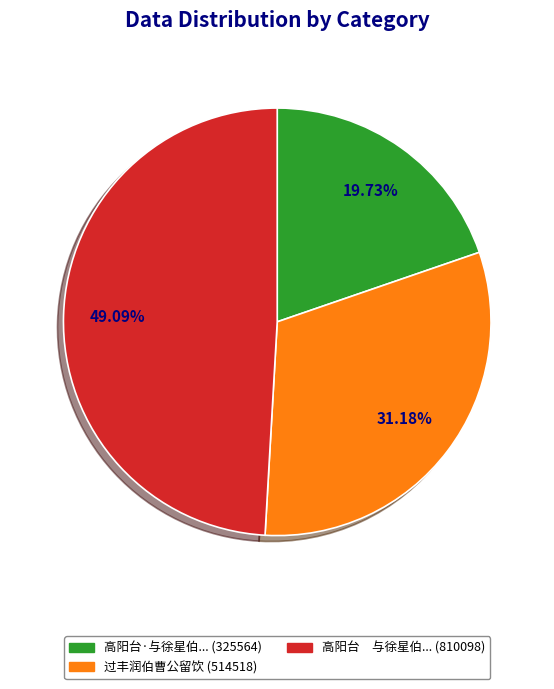

Rank the categories by value from highest to lowest.

高阳台 与徐星伯... (810098), 过丰润伯曹公留饮 (514518), 高阳台·与徐星伯... (325564)